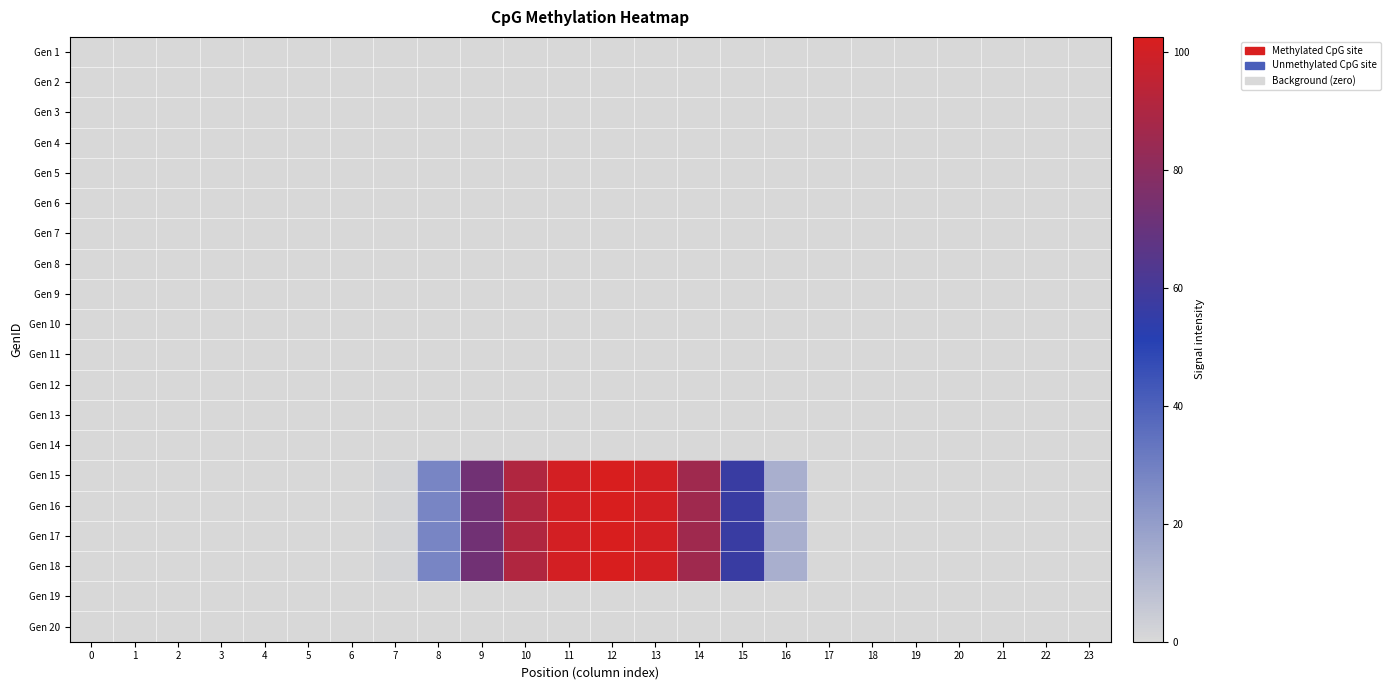

Reading right to left, list all the values displayed in this chart.

row_0: 0.0	0.0	0.0	0.0	0.0	0.0	0.0	0.0	0.0	0.0	0.0	0.0	0.0	0.0	0.0	0.0	0.0	0.0	0.0	0.0	0.0	0.0	0.0	0.0
row_1: 0.0	0.0	0.0	0.0	0.0	0.0	0.0	0.0	0.0	0.0	0.0	0.0	0.0	0.0	0.0	0.0	0.0	0.0	0.0	0.0	0.0	0.0	0.0	0.0
row_2: 0.0	0.0	0.0	0.0	0.0	0.0	0.0	0.0	0.0	0.0	0.0	0.0	0.0	0.0	0.0	0.0	0.0	0.0	0.0	0.0	0.0	0.0	0.0	0.0
row_3: 0.0	0.0	0.0	0.0	0.0	0.0	0.0	0.0	0.0	0.0	0.0	0.0	0.0	0.0	0.0	0.0	0.0	0.0	0.0	0.0	0.0	0.0	0.0	0.0
row_4: 0.0	0.0	0.0	0.0	0.0	0.0	0.0	0.0	0.0	0.0	0.0	0.0	0.0	0.0	0.0	0.0	0.0	0.0	0.0	0.0	0.0	0.0	0.0	0.0
row_5: 0.0	0.0	0.0	0.0	0.0	0.0	0.0	0.0	0.0	0.0	0.0	0.0	0.0	0.0	0.0	0.0	0.0	0.0	0.0	0.0	0.0	0.0	0.0	0.0
row_6: 0.0	0.0	0.0	0.0	0.0	0.0	0.0	0.0	0.0	0.0	0.0	0.0	0.0	0.0	0.0	0.0	0.0	0.0	0.0	0.0	0.0	0.0	0.0	0.0
row_7: 0.0	0.0	0.0	0.0	0.0	0.0	0.0	0.0	0.0	0.0	0.0	0.0	0.0	0.0	0.0	0.0	0.0	0.0	0.0	0.0	0.0	0.0	0.0	0.0
row_8: 0.0	0.0	0.0	0.0	0.0	0.0	0.0	0.0	0.0	0.0	0.0	0.0	0.0	0.0	0.0	0.0	0.0	0.0	0.0	0.0	0.0	0.0	0.0	0.0
row_9: 0.0	0.0	0.0	0.0	0.0	0.0	0.0	0.0	0.0	0.0	0.0	0.0	0.0	0.0	0.0	0.0	0.0	0.0	0.0	0.0	0.0	0.0	0.0	0.0
row_10: 0.0	0.0	0.0	0.0	0.0	0.0	0.0	0.0	0.0	0.0	0.0	0.0	0.0	0.0	0.0	0.0	0.0	0.0	0.0	0.0	0.0	0.0	0.0	0.0
row_11: 0.0	0.0	0.0	0.0	0.0	0.0	0.0	0.0	0.0	0.0	0.0	0.0	0.0	0.0	0.0	0.0	0.0	0.0	0.0	0.0	0.0	0.0	0.0	0.0
row_12: 0.0	0.0	0.0	0.0	0.0	0.0	0.0	0.0	0.0	0.0	0.0	0.0	0.0	0.0	0.0	0.0	0.0	0.0	0.0	0.0	0.0	0.0	0.0	0.0
row_13: 0.0	0.0	0.0	0.0	0.0	0.0	0.0	0.0	0.0	0.0	0.0	0.0	0.0	0.0	0.0	0.0	0.0	0.0	0.0	0.0	0.0	0.0	0.0	0.0
row_14: 0.0	0.0	0.0	0.0	0.0	0.0	0.1	13.9	56.9	86.0	100.8	102.6	100.8	90.7	72.7	27.9	1.4	0.0	0.0	0.0	0.0	0.0	0.0	0.0
row_15: 0.0	0.0	0.0	0.0	0.0	0.0	0.1	13.9	56.9	86.0	100.8	102.6	100.8	90.7	72.7	27.9	1.4	0.0	0.0	0.0	0.0	0.0	0.0	0.0
row_16: 0.0	0.0	0.0	0.0	0.0	0.0	0.1	13.9	56.9	86.0	100.8	102.6	100.8	90.7	72.7	27.9	1.4	0.0	0.0	0.0	0.0	0.0	0.0	0.0
row_17: 0.0	0.0	0.0	0.0	0.0	0.0	0.1	13.9	56.9	86.0	100.8	102.6	100.8	90.7	72.7	27.9	1.4	0.0	0.0	0.0	0.0	0.0	0.0	0.0
row_18: 0.0	0.0	0.0	0.0	0.0	0.0	0.0	0.0	0.0	0.0	0.0	0.0	0.0	0.0	0.0	0.0	0.0	0.0	0.0	0.0	0.0	0.0	0.0	0.0
row_19: 0.0	0.0	0.0	0.0	0.0	0.0	0.0	0.0	0.0	0.0	0.0	0.0	0.0	0.0	0.0	0.0	0.0	0.0	0.0	0.0	0.0	0.0	0.0	0.0